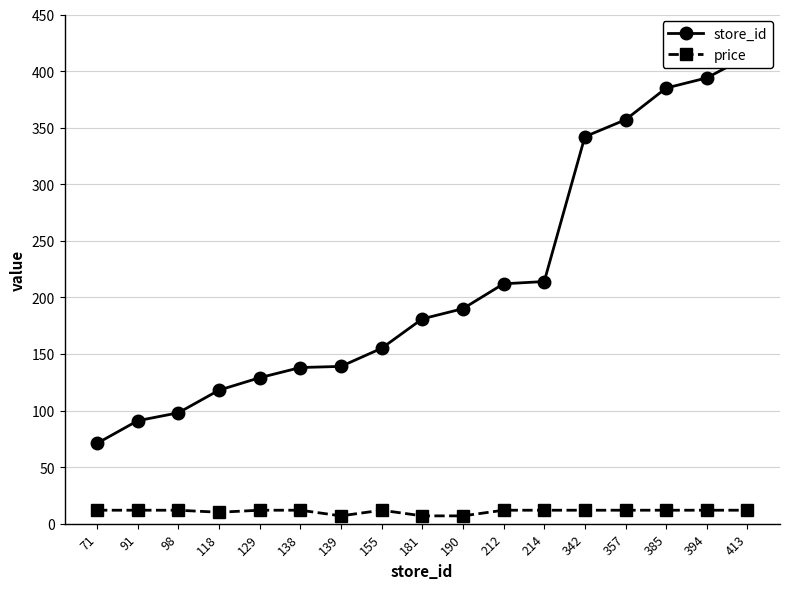

What is the value of the price point at the 11th from the left?

11.9